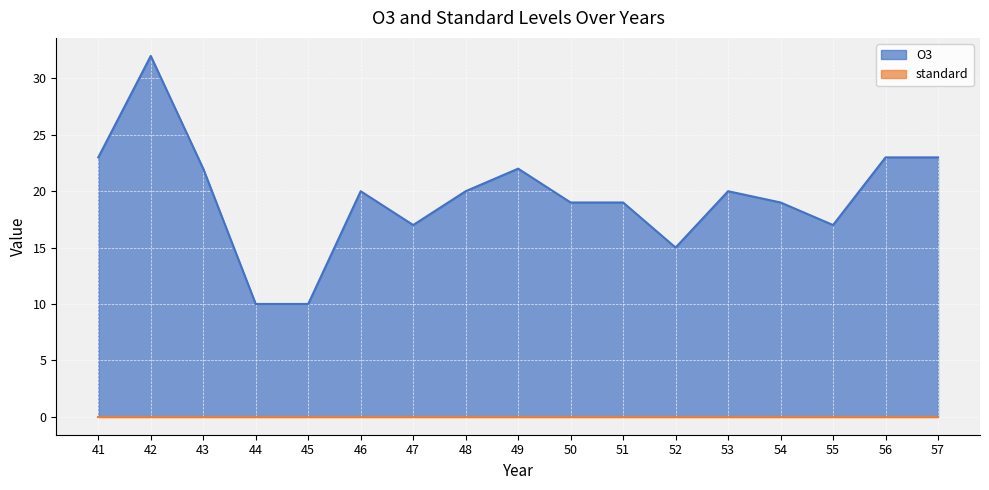

Reading left to right, extract all data points from this chart.

41=23	42=32	43=22	44=10	45=10	46=20	47=17	48=20	49=22	50=19	51=19	52=15	53=20	54=19	55=17	56=23	57=23